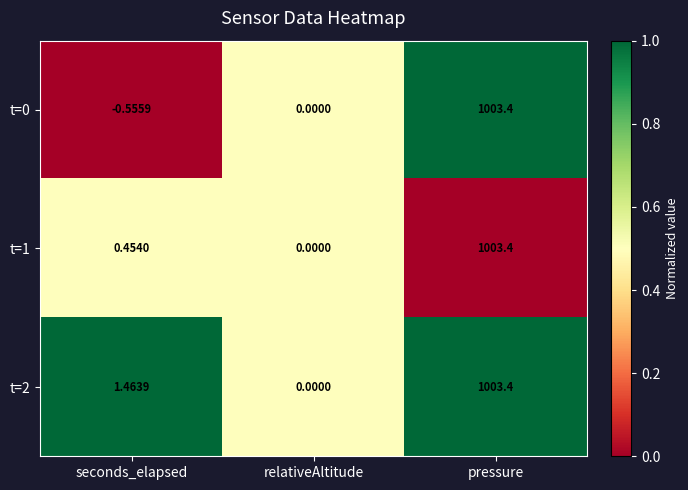

Which label corresponds to the largest value in the chart?

pressure